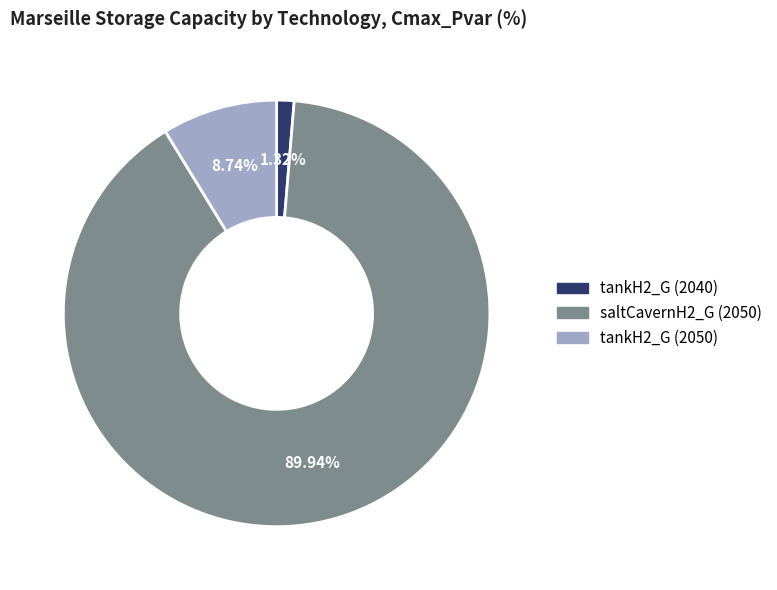

To the nearest percent, what is the combined percentage of tankH2_G (2050) and tankH2_G (2040)?

10%